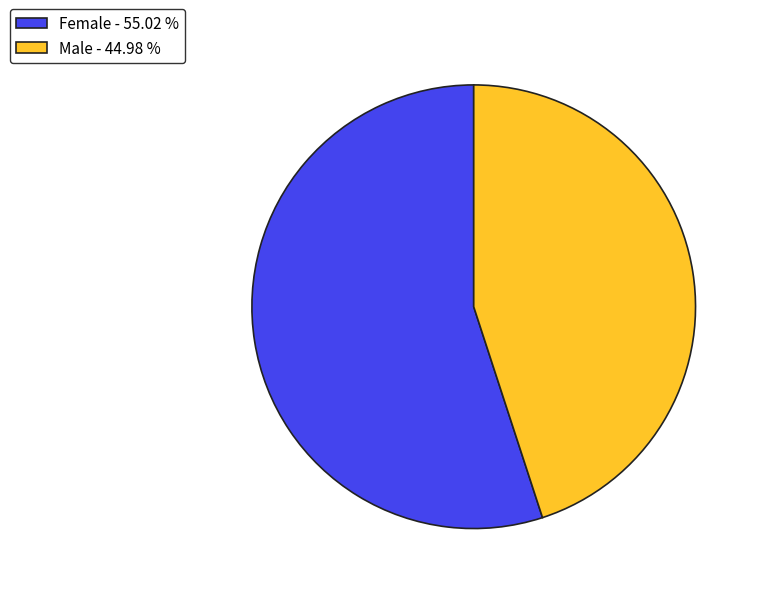

Between Male - 44.98 % and Female - 55.02 %, which is larger?

Female - 55.02 %